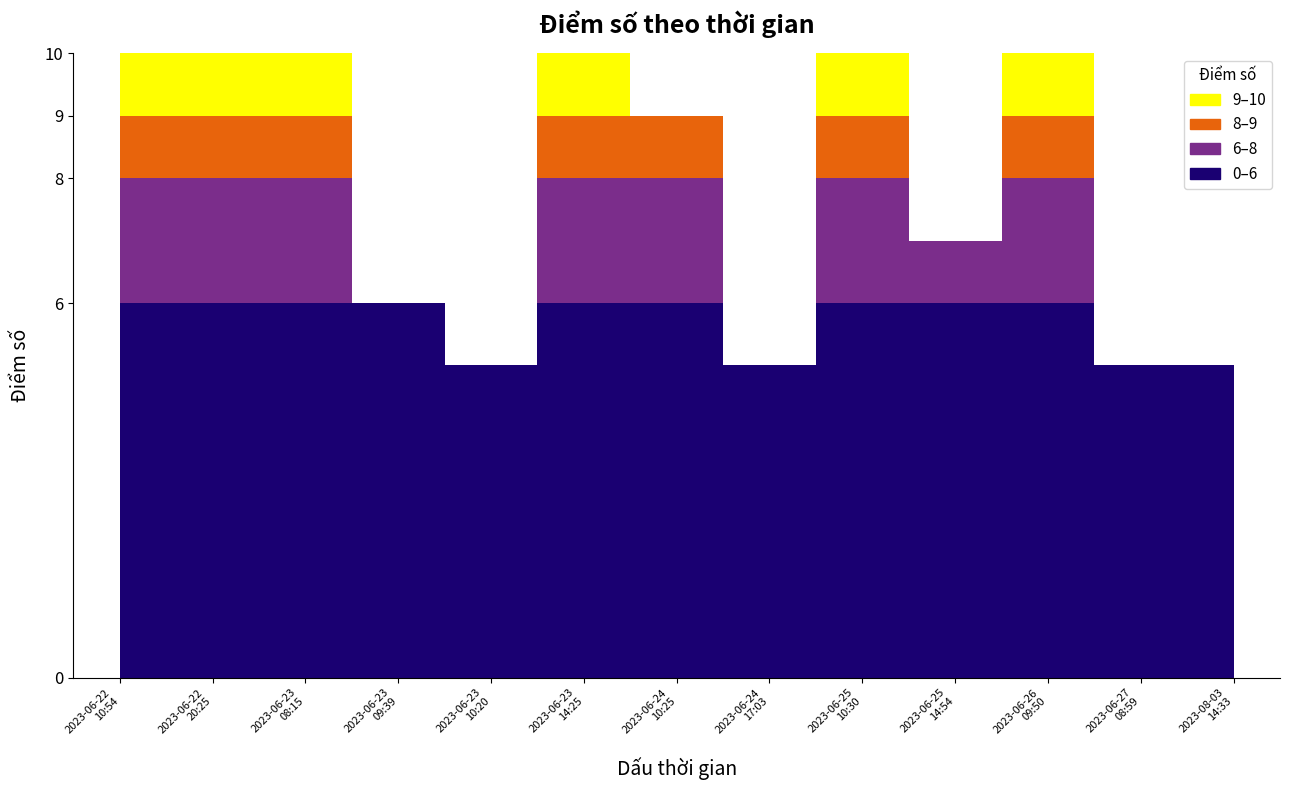

Reading left to right, what are all the values shown in this chart?

2023-06-22
10:54=10	2023-06-22
20:25=10	2023-06-23
08:15=10	2023-06-23
09:39=6	2023-06-23
10:20=5	2023-06-23
14:25=10	2023-06-24
10:25=9	2023-06-24
17:03=5	2023-06-25
10:30=10	2023-06-25
14:54=7	2023-06-26
09:50=10	2023-06-27
08:59=5	2023-08-03
14:33=5